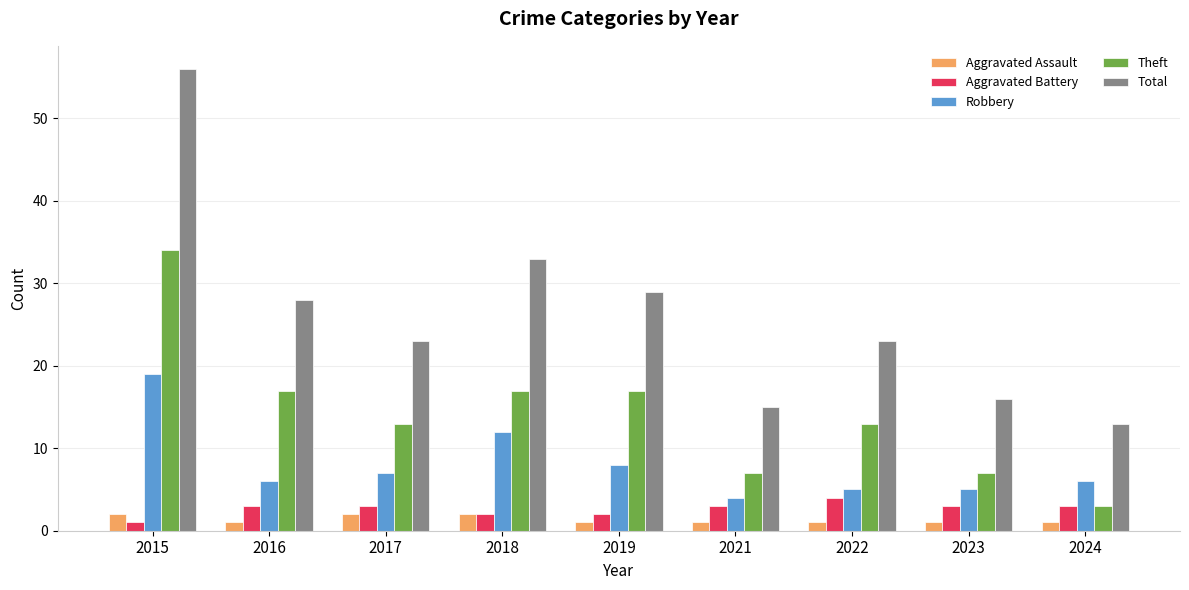

Rank the series by their maximum value, from highest to lowest.

Total, Theft, Robbery, Aggravated Battery, Aggravated Assault